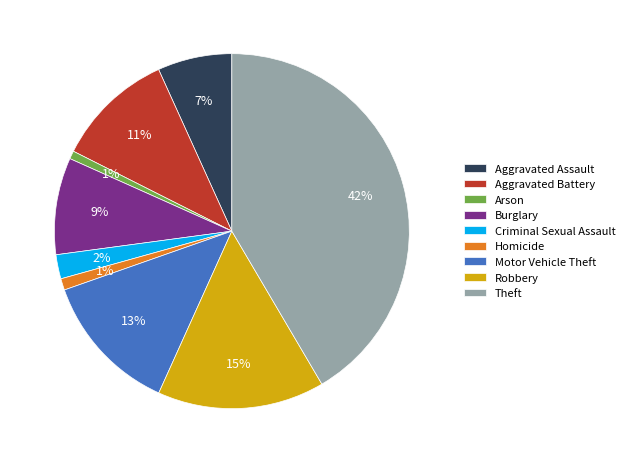

Combined, do Arson and Theft account for over 50%?

No